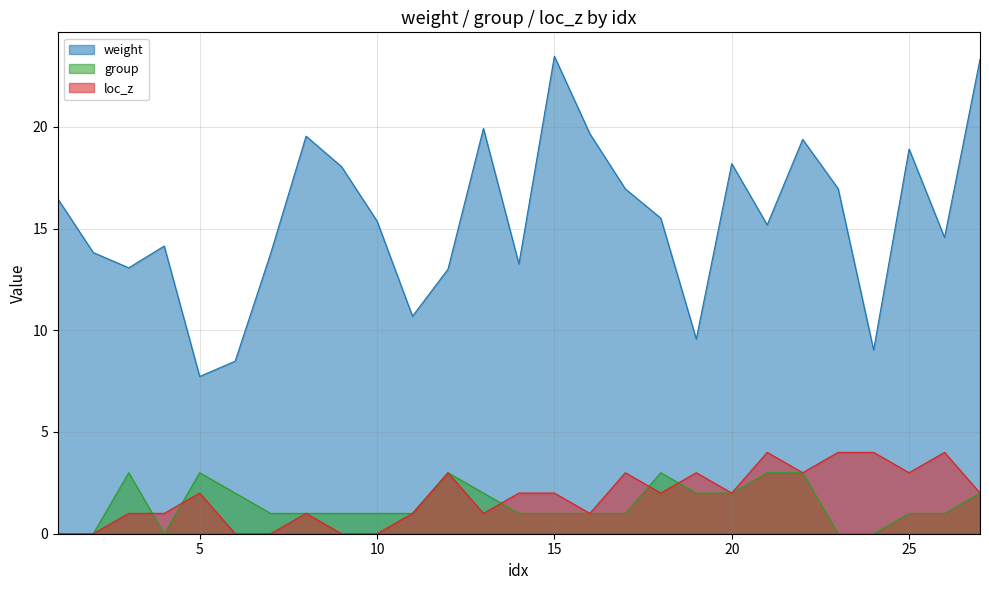

Which series changed the most between 17 and 26?

weight